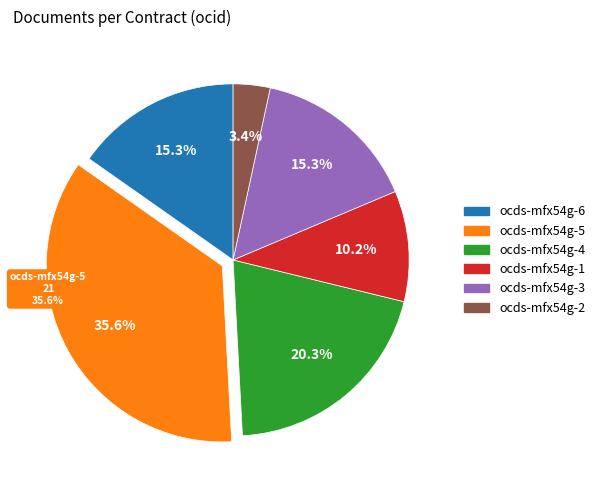

Is it true that ocds-mfx54g-1 is 10% of the pie?

True